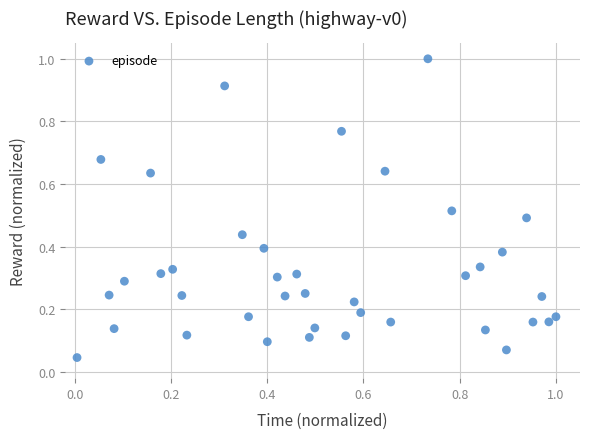

What is the range of Y values (max minus min)?

1.0